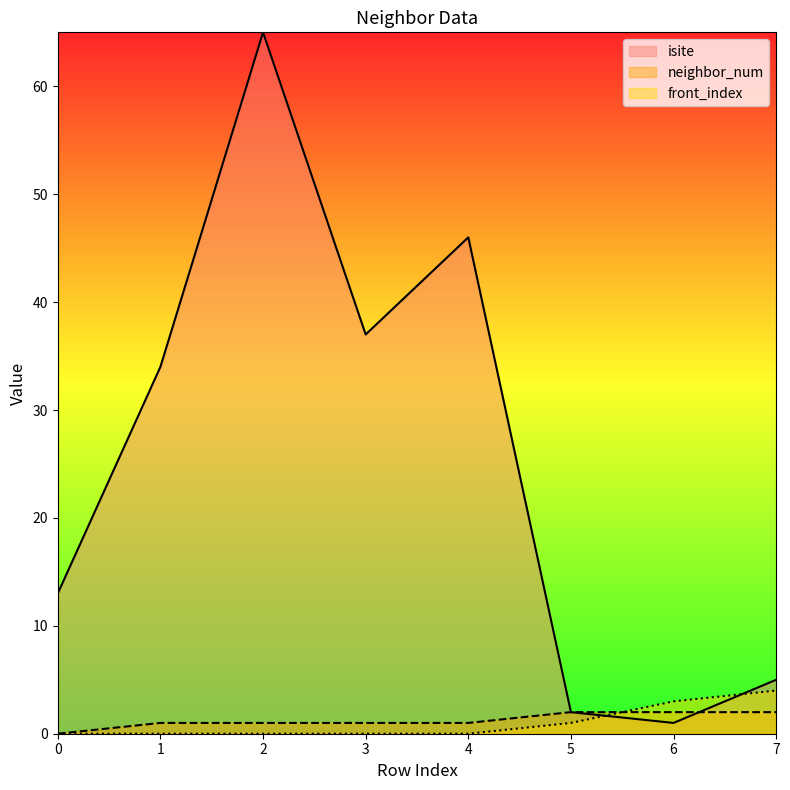

How many lines are shown in the chart?

3